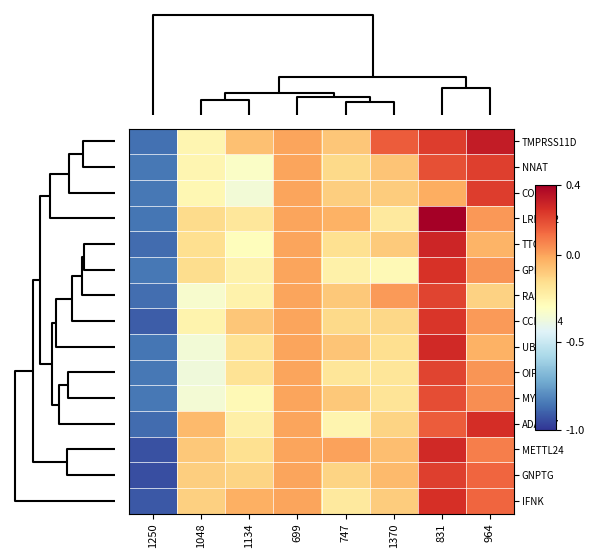

Reading left to right, extract all data points from this chart.

TMPRSS11D: 1250=-0.9	1048=-0.3	1134=-0.1	699=0.0	747=-0.1	1370=0.2	831=0.2	964=0.3
NNAT: 1250=-0.8	1048=-0.3	1134=-0.3	699=0.0	747=-0.1	1370=-0.1	831=0.2	964=0.2
COLCA2: 1250=-0.9	1048=-0.3	1134=-0.4	699=0.0	747=-0.1	1370=-0.1	831=-0.0	964=0.2
LRRTM2: 1250=-0.9	1048=-0.2	1134=-0.2	699=0.0	747=-0.0	1370=-0.2	831=0.4	964=0.0
TTC1: 1250=-0.9	1048=-0.2	1134=-0.3	699=0.0	747=-0.2	1370=-0.1	831=0.3	964=-0.0
GPM6B: 1250=-0.8	1048=-0.2	1134=-0.2	699=0.0	747=-0.2	1370=-0.3	831=0.3	964=0.0
RASSF5: 1250=-0.9	1048=-0.3	1134=-0.2	699=0.0	747=-0.1	1370=0.0	831=0.2	964=-0.1
CCDC104: 1250=-0.9	1048=-0.2	1134=-0.1	699=0.0	747=-0.1	1370=-0.1	831=0.2	964=0.0
UBXN8: 1250=-0.9	1048=-0.4	1134=-0.2	699=0.0	747=-0.1	1370=-0.2	831=0.3	964=-0.0
OIP5: 1250=-0.8	1048=-0.4	1134=-0.2	699=0.0	747=-0.2	1370=-0.2	831=0.2	964=0.0
MYRIP: 1250=-0.8	1048=-0.4	1134=-0.3	699=0.0	747=-0.1	1370=-0.2	831=0.2	964=0.0
ADAM17: 1250=-0.9	1048=-0.1	1134=-0.2	699=0.0	747=-0.3	1370=-0.1	831=0.2	964=0.3
METTL24: 1250=-0.9	1048=-0.1	1134=-0.2	699=0.0	747=0.0	1370=-0.1	831=0.3	964=0.1
GNPTG: 1250=-0.9	1048=-0.1	1134=-0.1	699=0.0	747=-0.1	1370=-0.1	831=0.2	964=0.1
IFNK: 1250=-0.9	1048=-0.1	1134=-0.0	699=0.0	747=-0.2	1370=-0.1	831=0.3	964=0.1